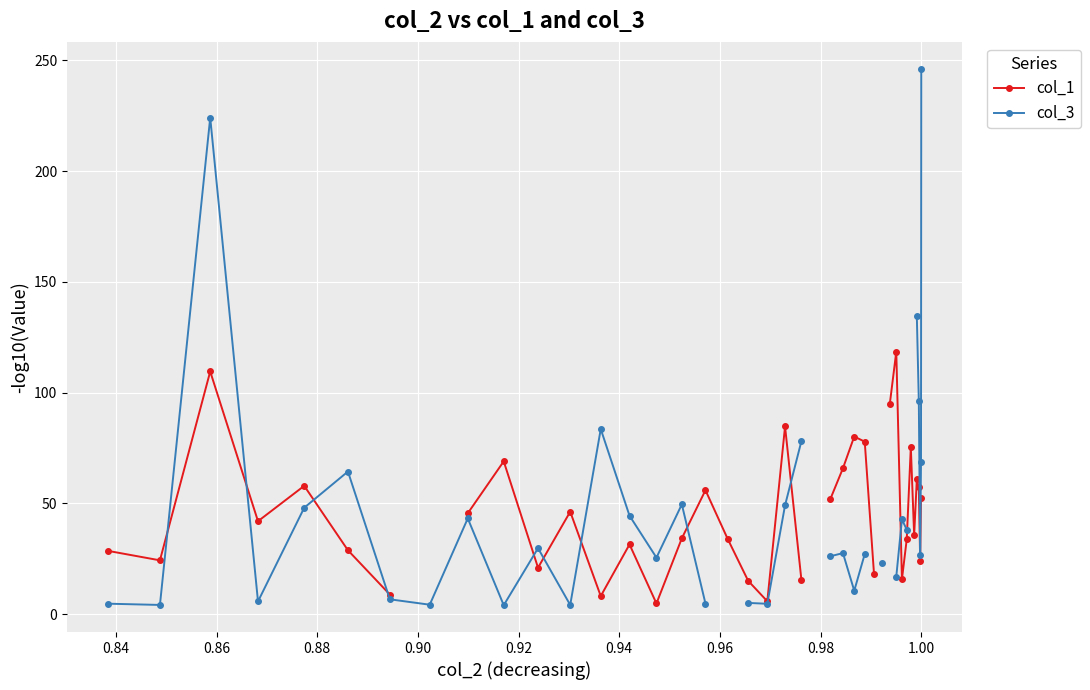

What are all the series names shown in the legend?

col_1, col_3